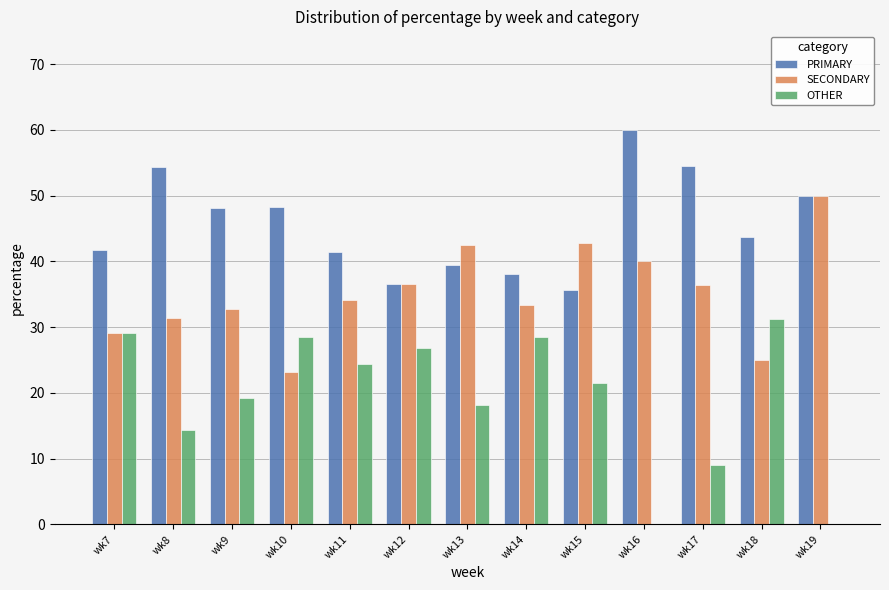

The OTHER series shows 10.2 at wk11. True or false?

False